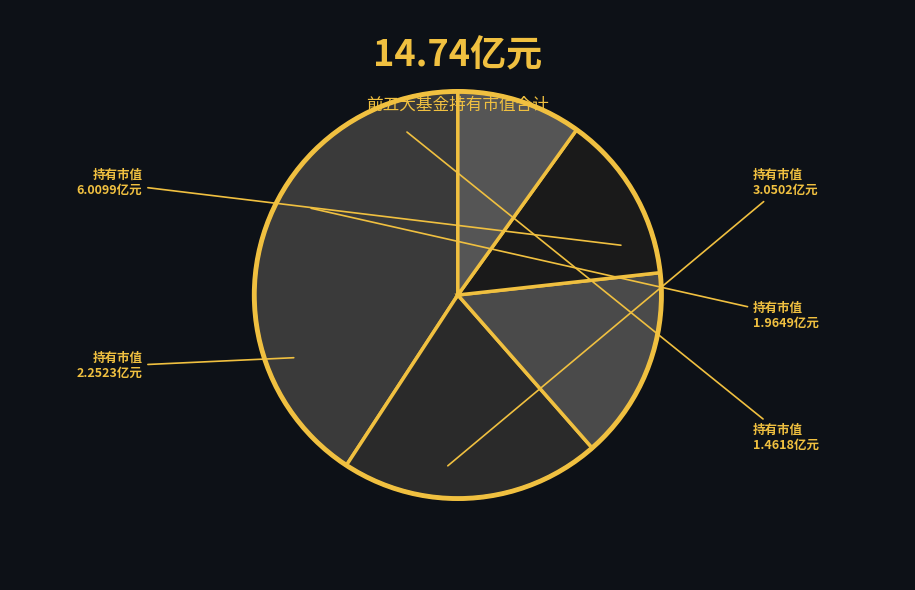

How many slices are in this pie chart?

5